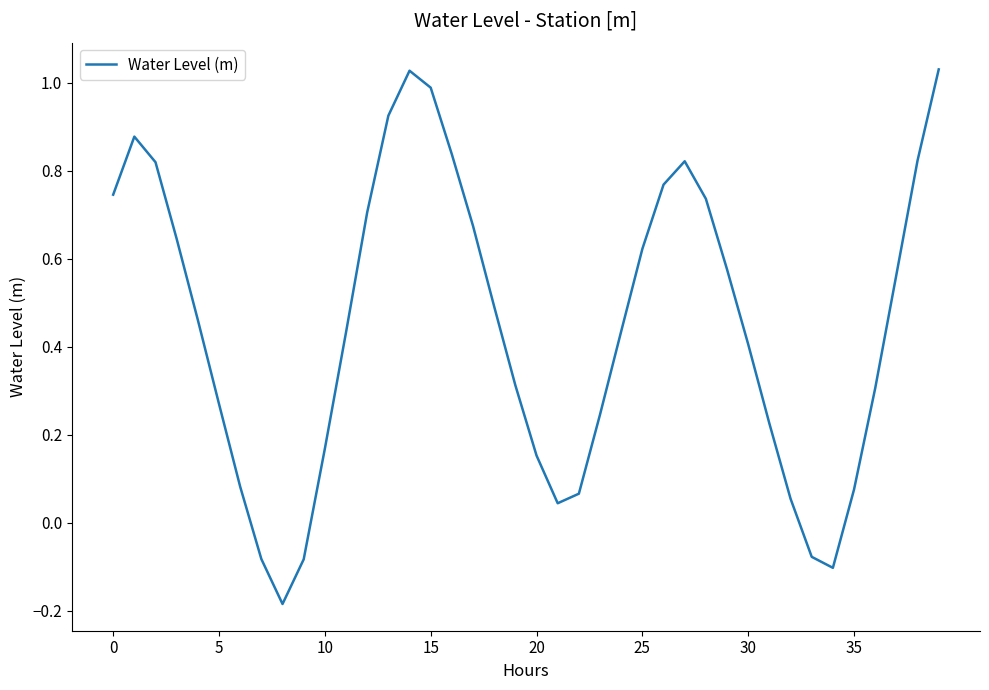

What is the difference between the maximum and minimum values?

1.2